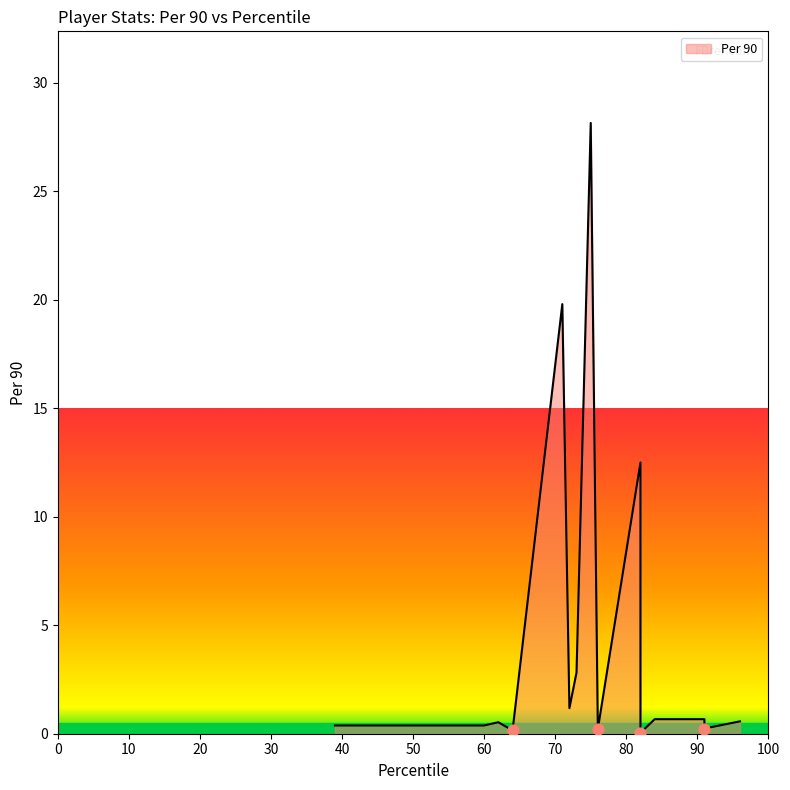

Between 71 and 60, which is larger?

71